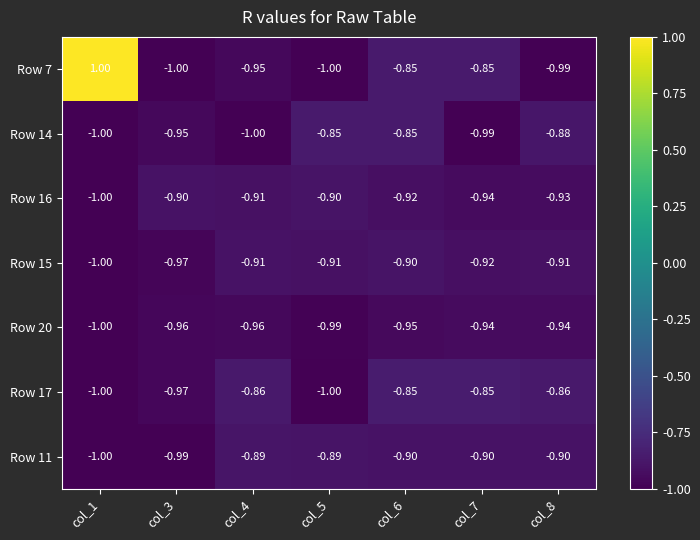

Which series changed the most between col_4 and col_5?

Row 14